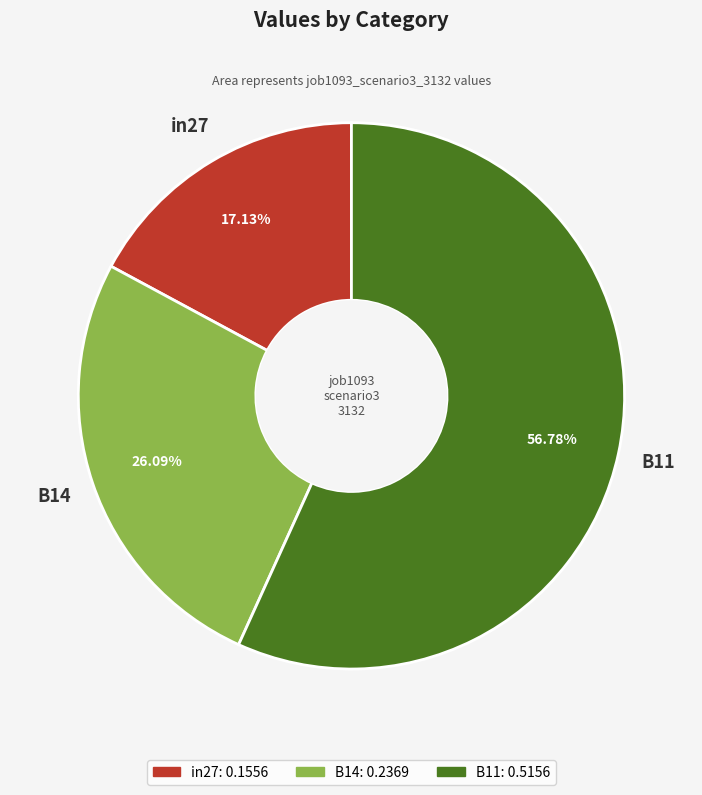

To the nearest percent, what is the difference between the largest and smallest slice percentages?

40%